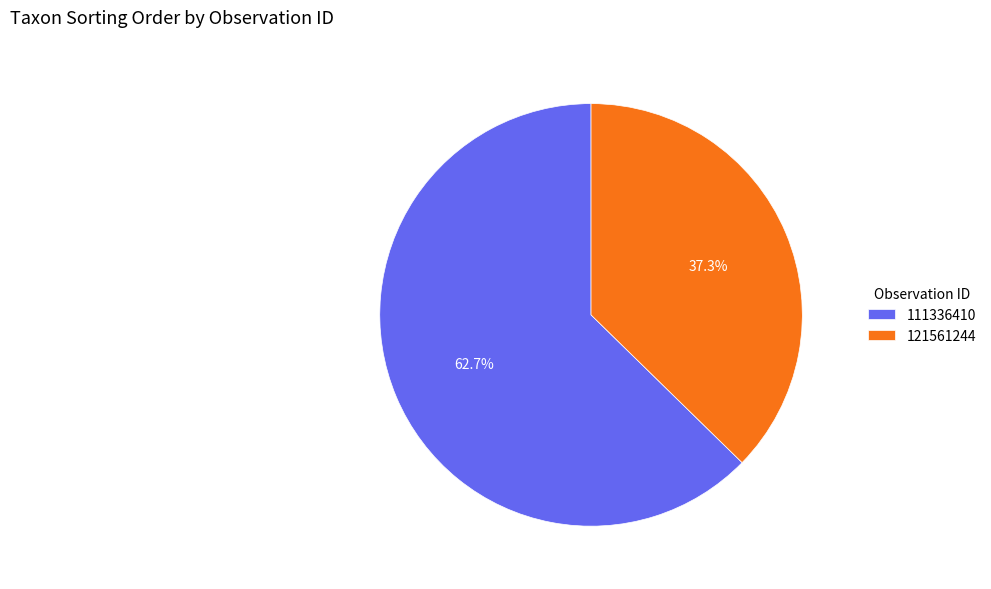

How many segments does this pie chart have?

2